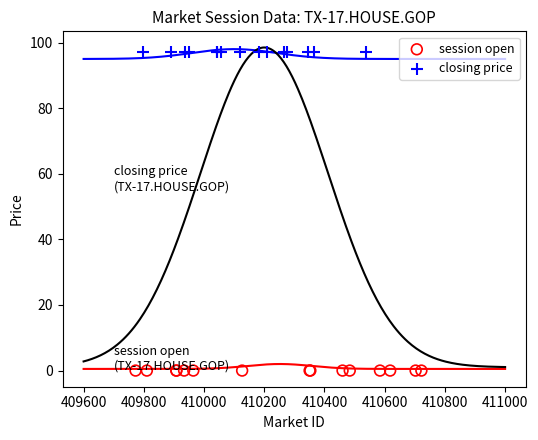

Which series contains the lowest Y value?

session open